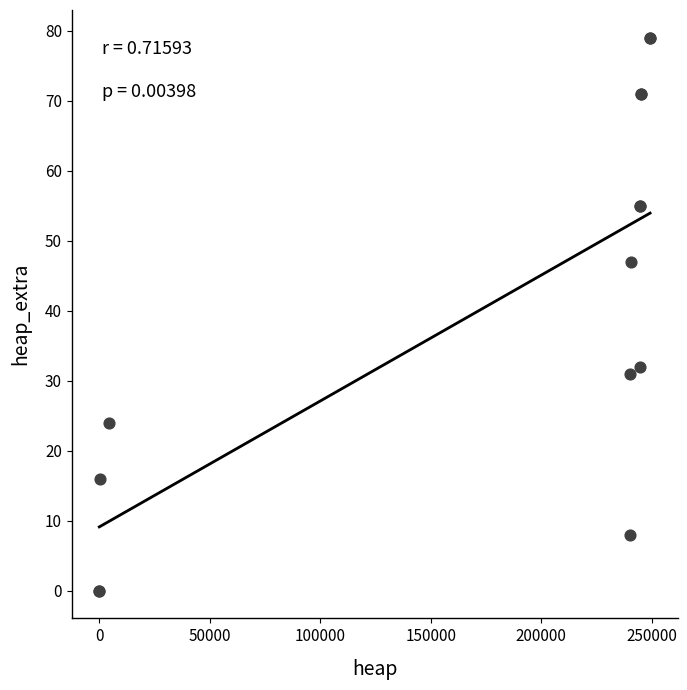

What Y value in the scatter plot is closest to 39?

32